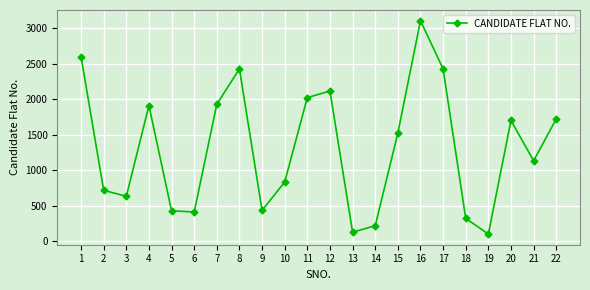

What is the minimum value shown in the chart?

102